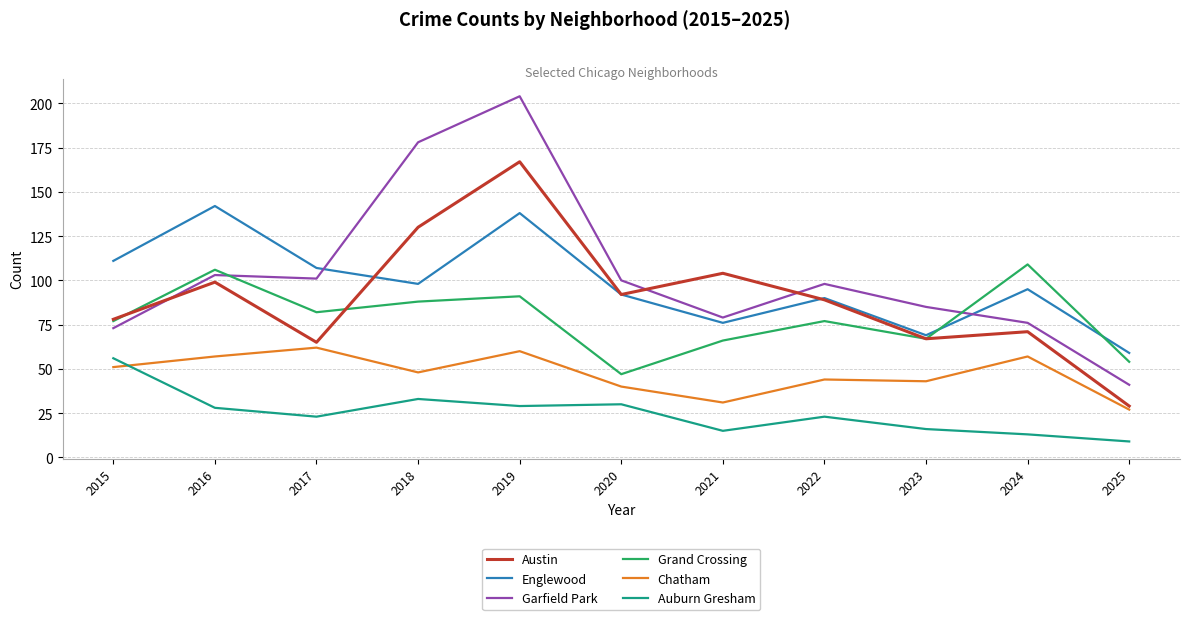

Count the number of data series in this chart.

6